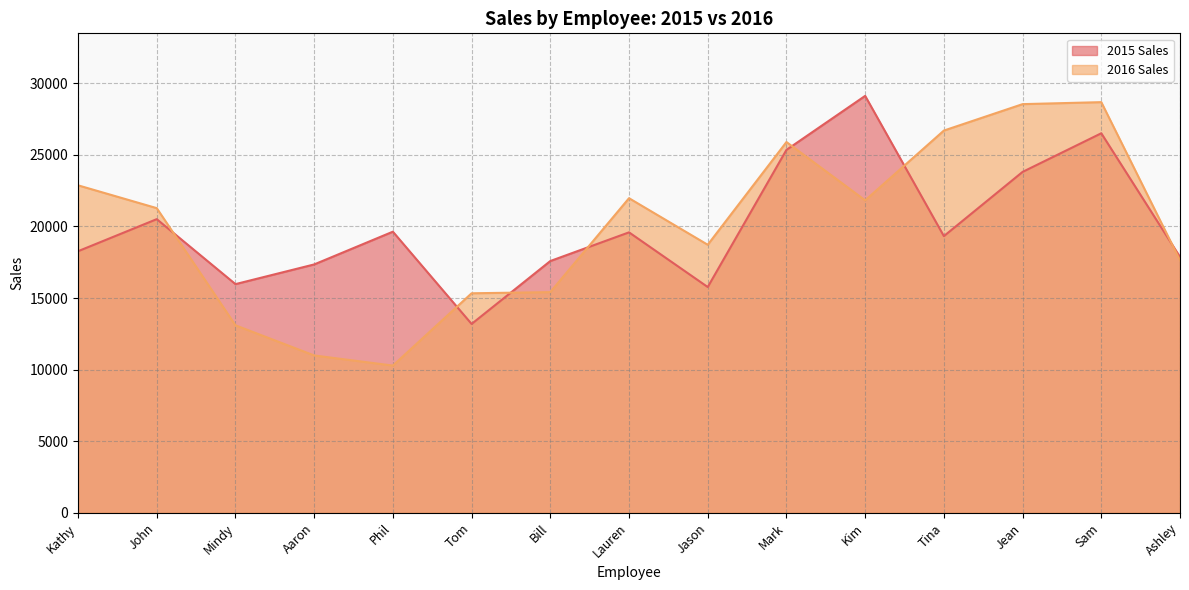

What is the label of the 3rd point from the right?

Jean